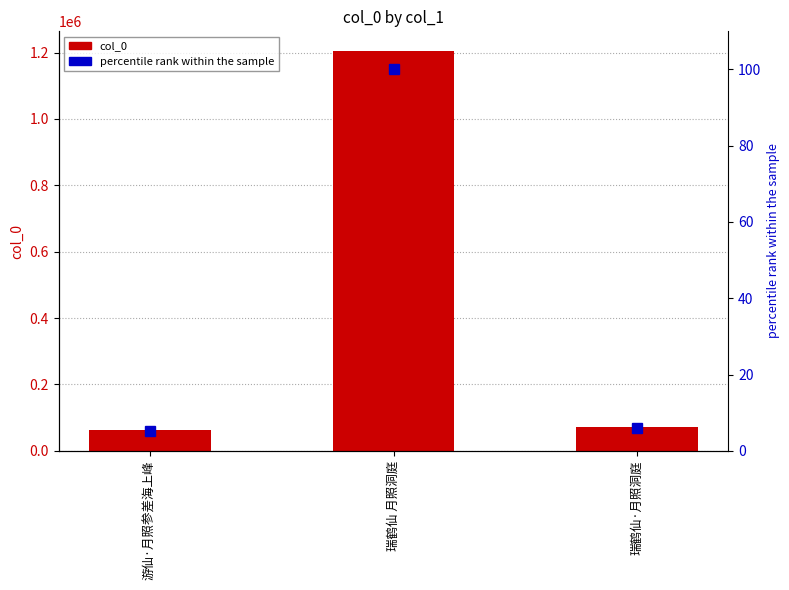

How many series are shown in this chart?

2